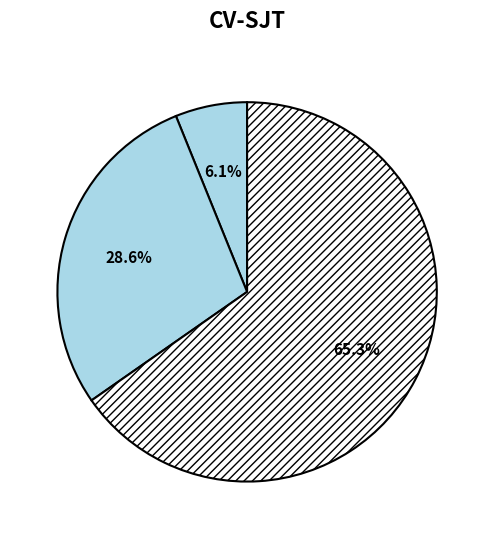

How many slices are in this pie chart?

3